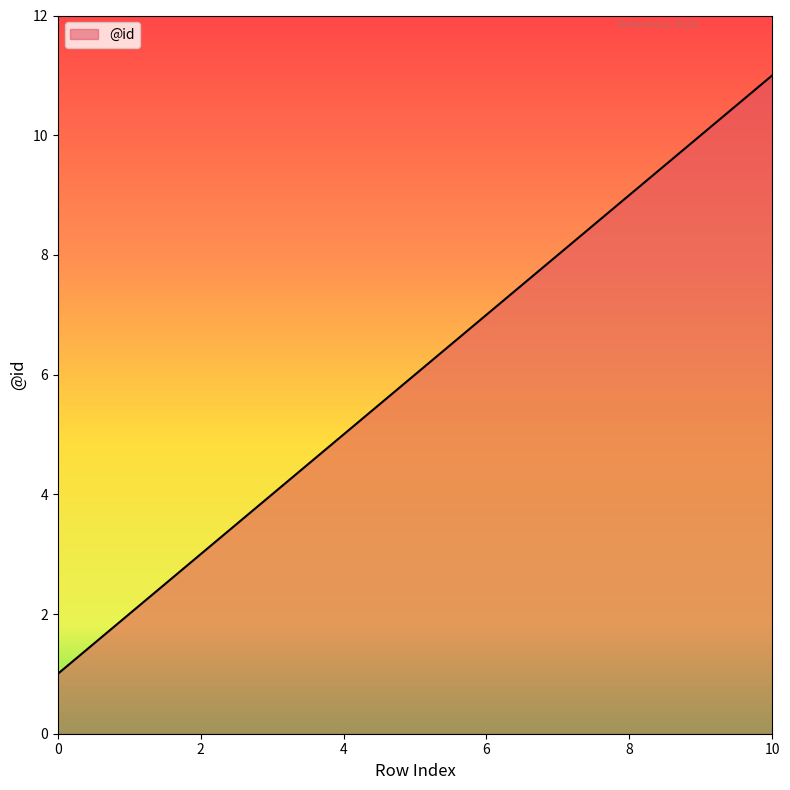

What is the average value?

6